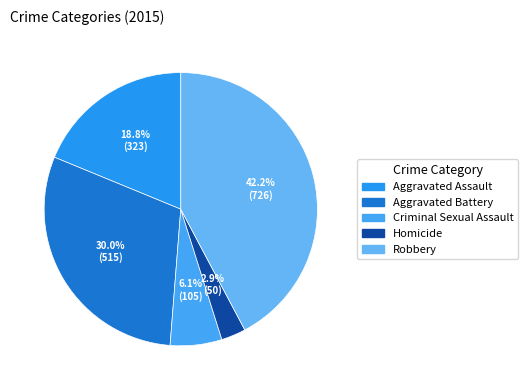

Between Aggravated Battery and Aggravated Assault, which is larger?

Aggravated Battery